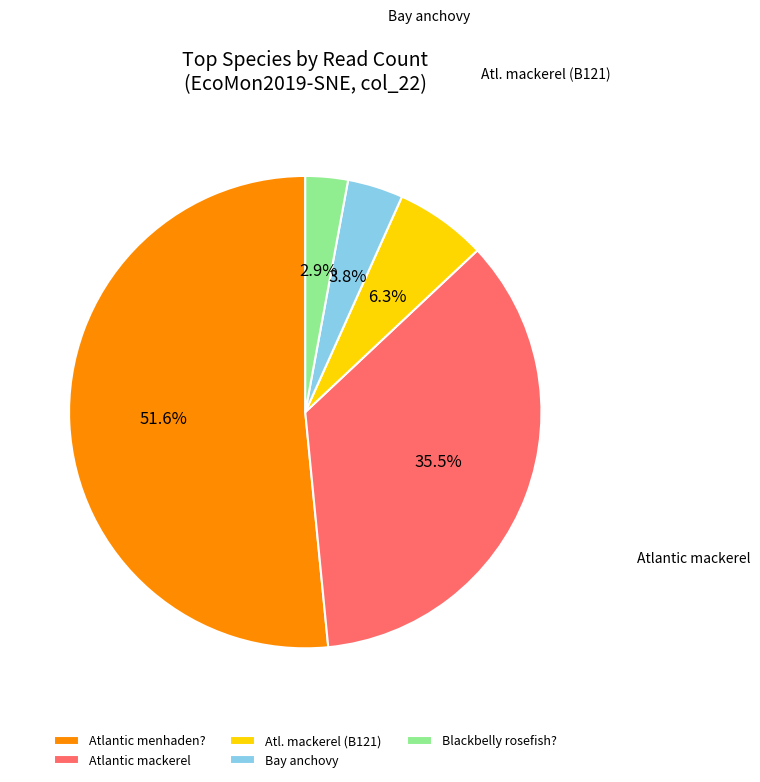

The Atlantic menhaden? slice represents 40% of the pie. True or false?

False